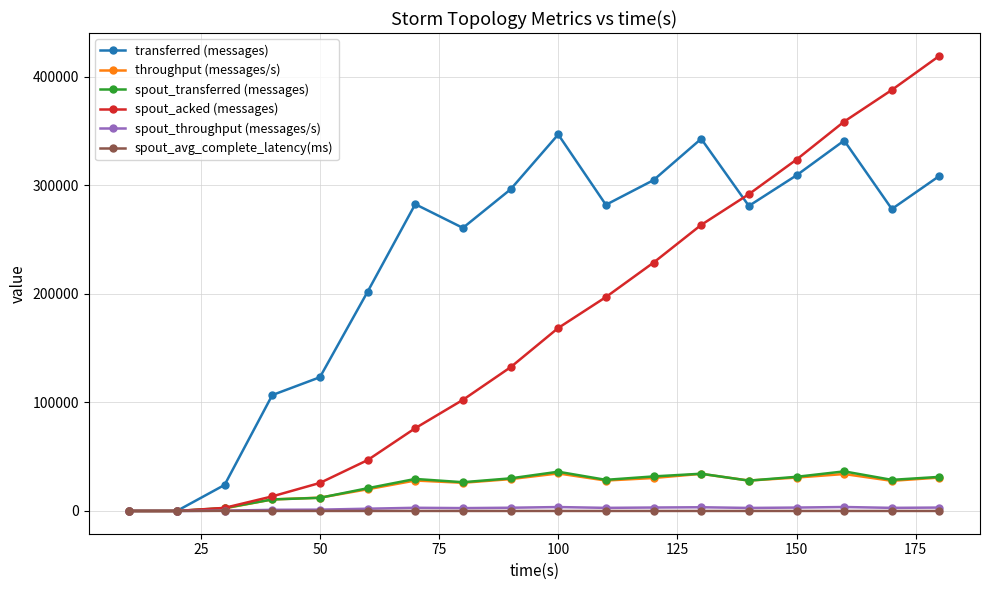

What is the sum of all throughput (messages/s) values?

407267.0